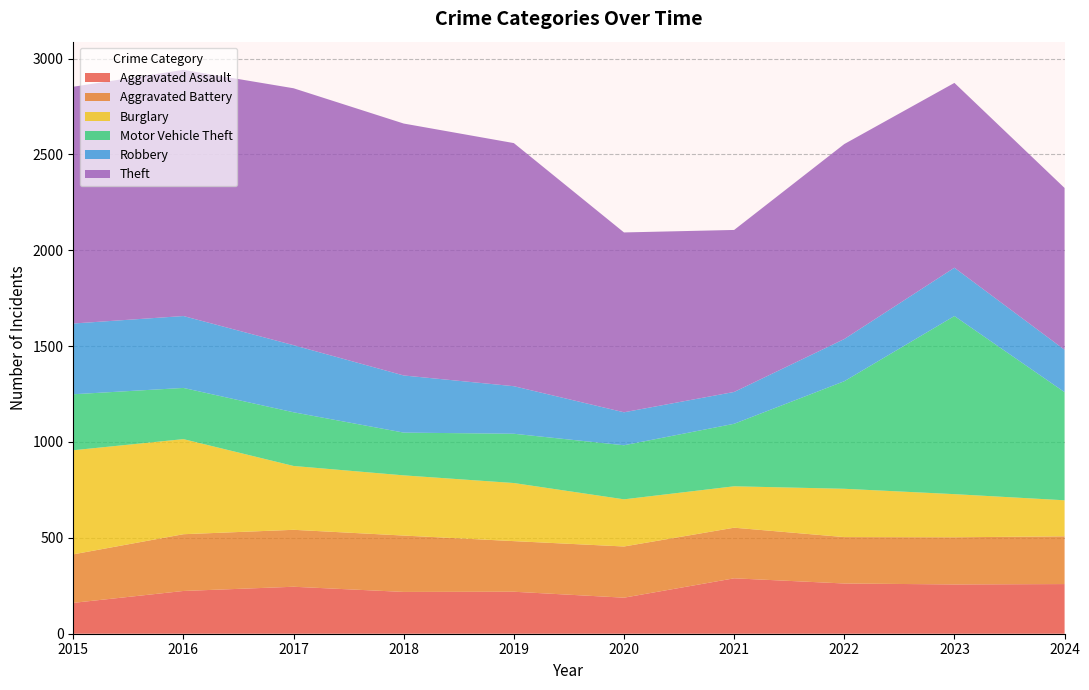

Reading left to right, what are all the values shown in this chart?

Aggravated Assault: 2015=161	2016=223	2017=245	2018=218	2019=219	2020=188	2021=289	2022=262	2023=257	2024=259
Aggravated Battery: 2015=253	2016=296	2017=297	2018=294	2019=264	2020=267	2021=264	2022=242	2023=246	2024=249
Burglary: 2015=543	2016=496	2017=333	2018=314	2019=303	2020=246	2021=216	2022=252	2023=225	2024=188
Motor Vehicle Theft: 2015=292	2016=267	2017=280	2018=223	2019=257	2020=282	2021=326	2022=561	2023=929	2024=564
Robbery: 2015=369	2016=375	2017=350	2018=298	2019=248	2020=172	2021=166	2022=220	2023=252	2024=221
Theft: 2015=1235	2016=1284	2017=1340	2018=1314	2019=1268	2020=938	2021=845	2022=1017	2023=964	2024=844